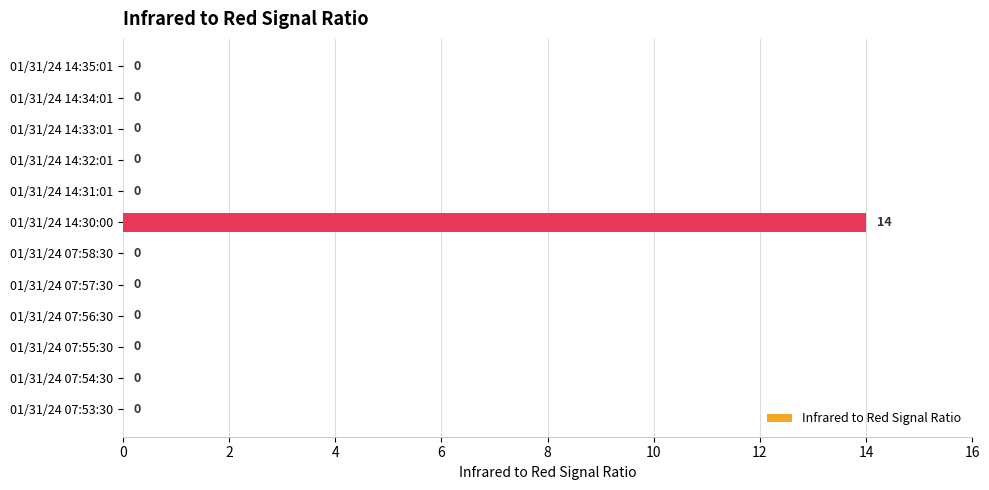

What is the sum of all values?

14